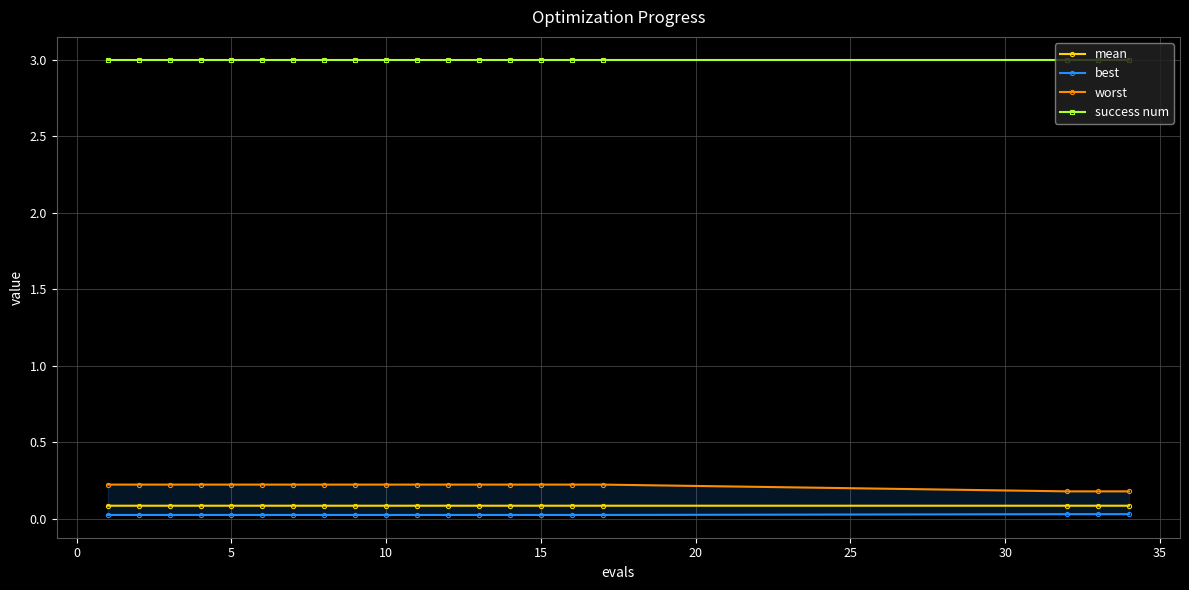

What is the value of the worst point at the 12th from the left?

0.2